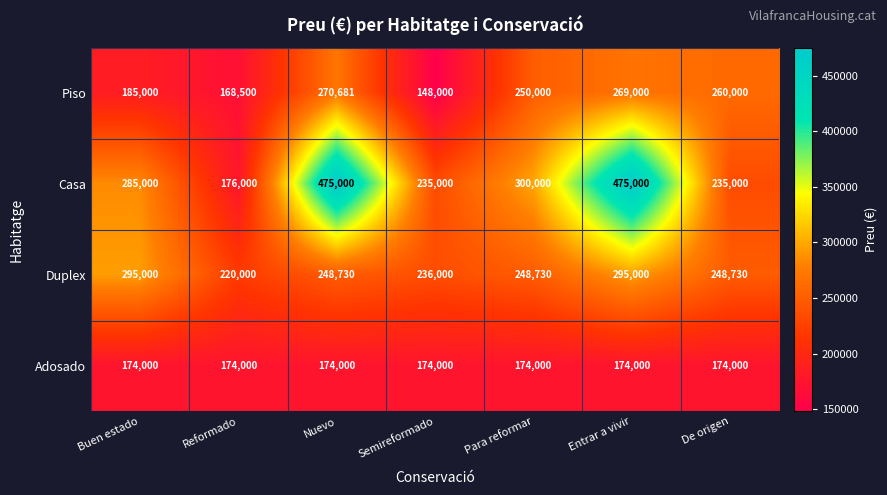

Reading right to left, what are all the values shown in this chart?

Piso: 260000	269000	250000	148000	270681	168500	185000
Casa: 235000	475000	300000	235000	475000	176000	285000
Duplex: 248730	295000	248730	236000	248730	220000	295000
Adosado: 174000	174000	174000	174000	174000	174000	174000